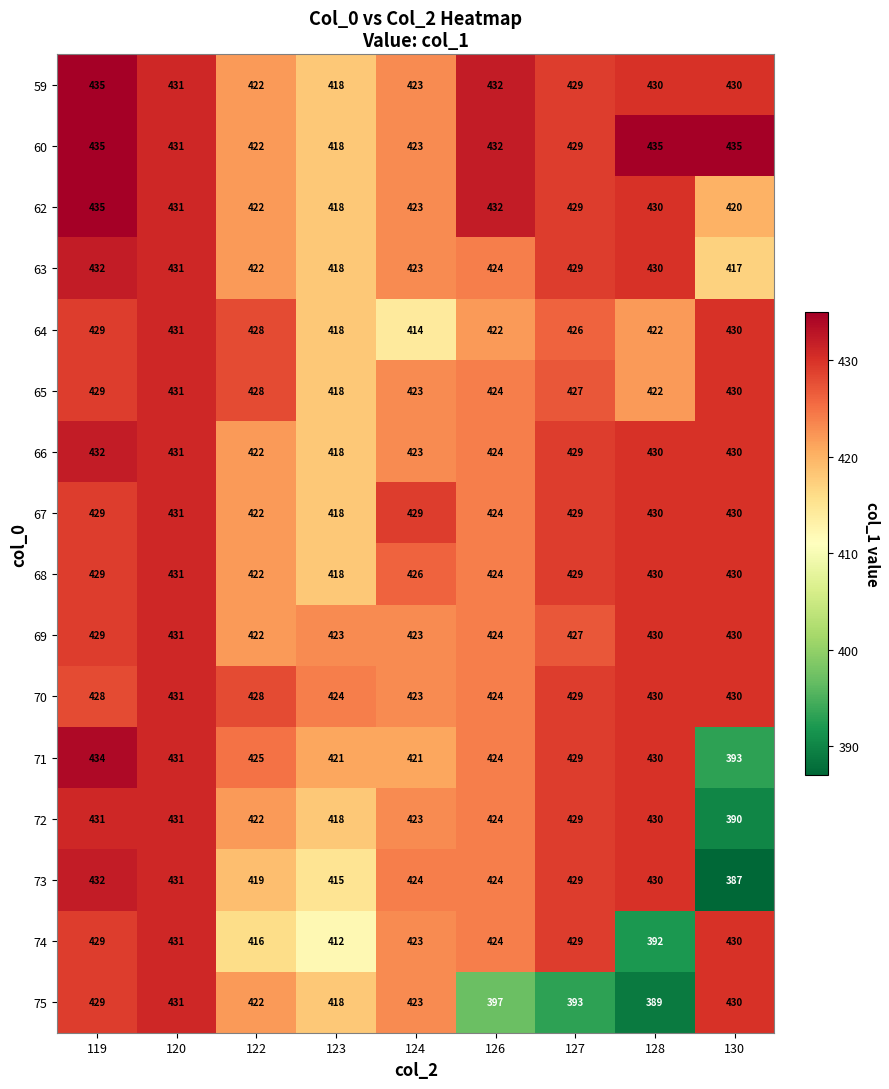

What is the approximate value of 67 at 128, to the nearest 5?

430